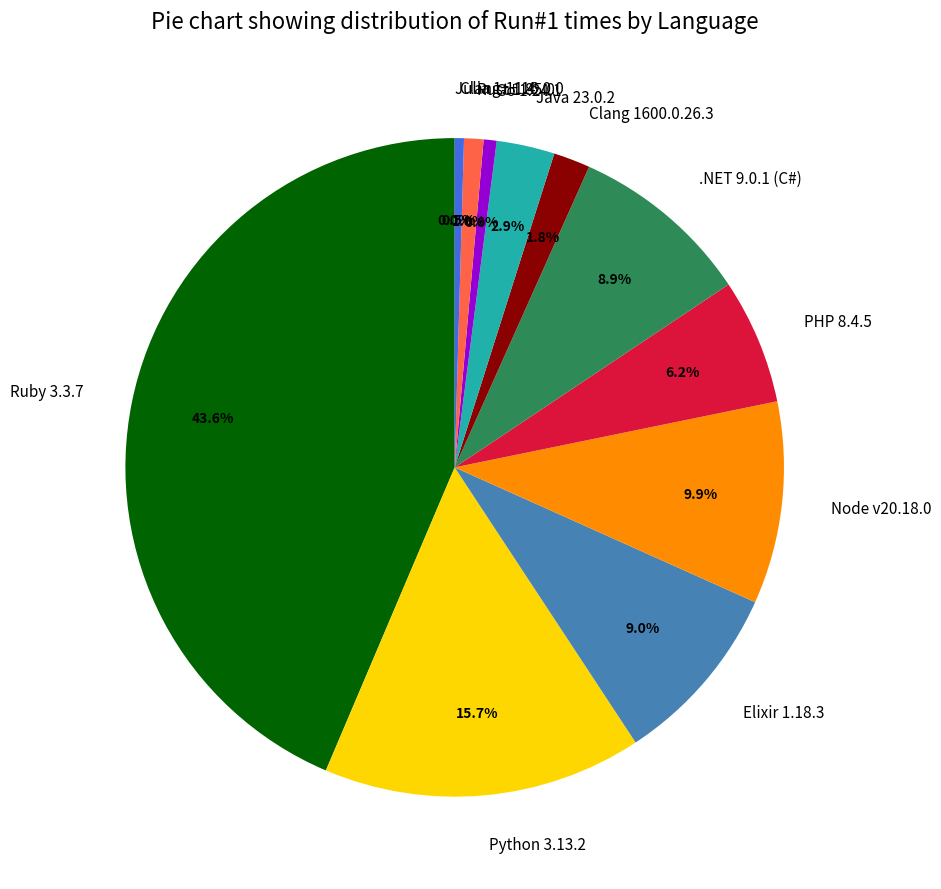

To the nearest percent, what is the difference between the largest and smallest slice percentages?

44%